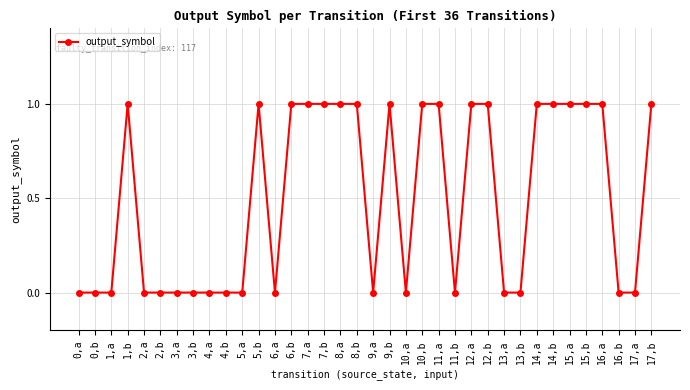

True or false: the data has more than 2 interior local peaks.

True